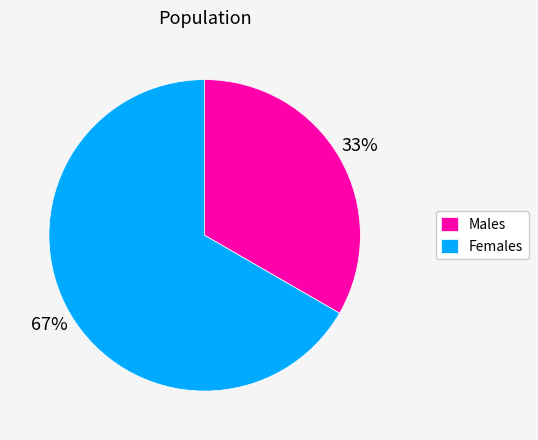

To the nearest percent, what percentage of the pie is Males?

33%